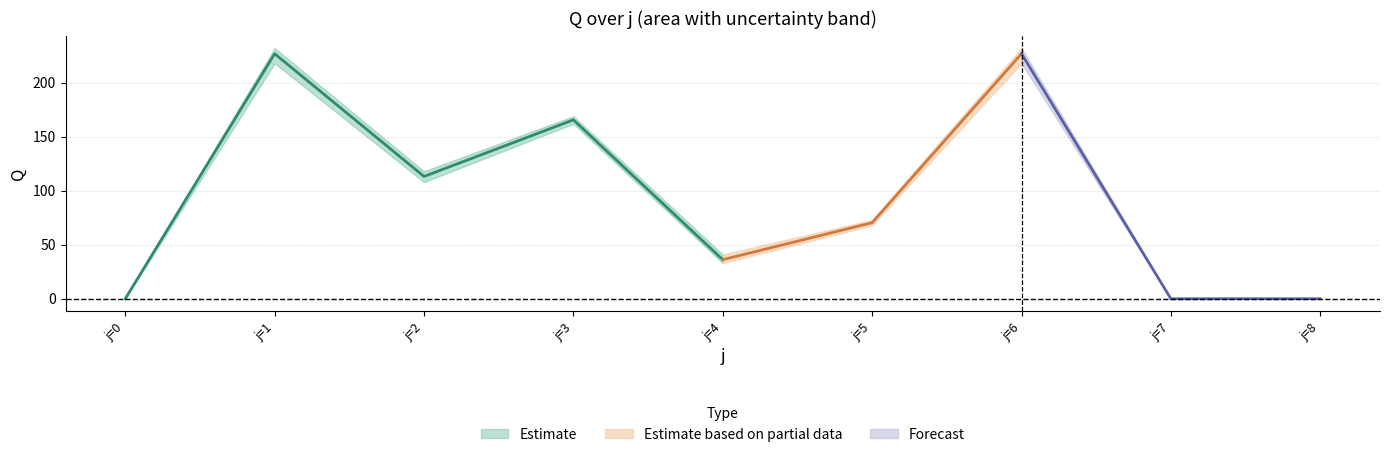

Reading left to right, list all the values displayed in this chart.

Q_mean: 0.0	226.8	113.2	165.6	36.2	70.4	226.8	0.0	0.0
Q_min: 0.0	218.0	108.0	162.0	33.0	68.0	218.0	0.0	0.0
Q_max: 0.0	232.0	118.0	169.0	41.0	73.0	232.0	0.0	0.0